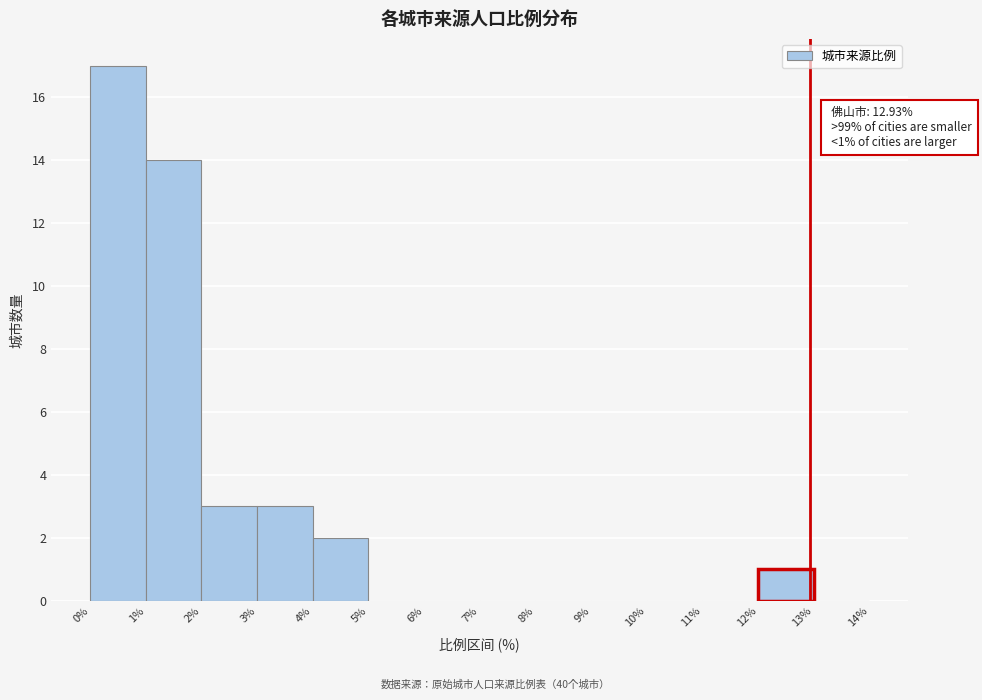

Which range on the x-axis has the tallest bar?

0% to 1%